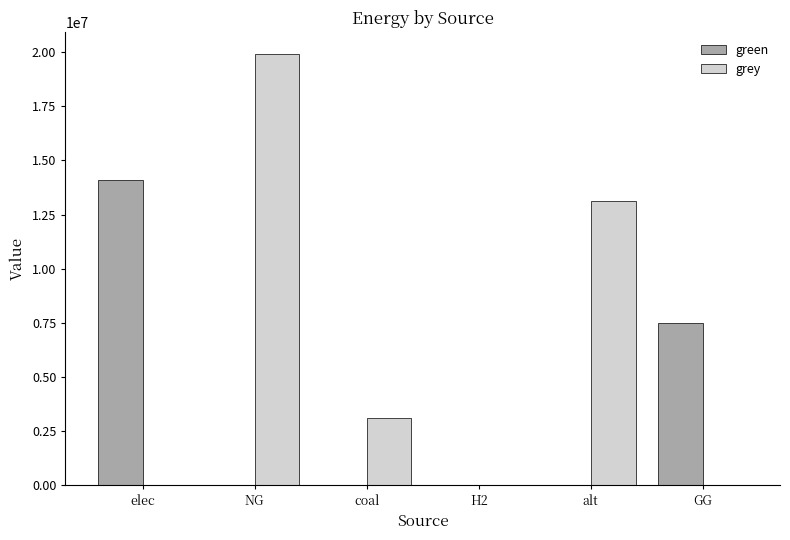

What is the sum of all grey values?

36167549.7